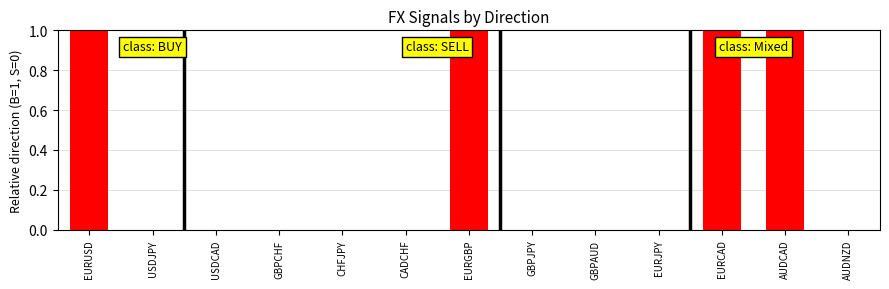

The chart shows a value of 0 at EURJPY. True or false?

True